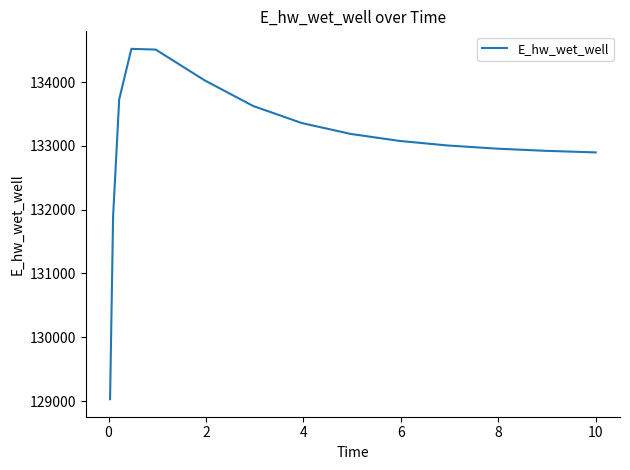

What is the difference between the maximum and minimum values?

5490.0